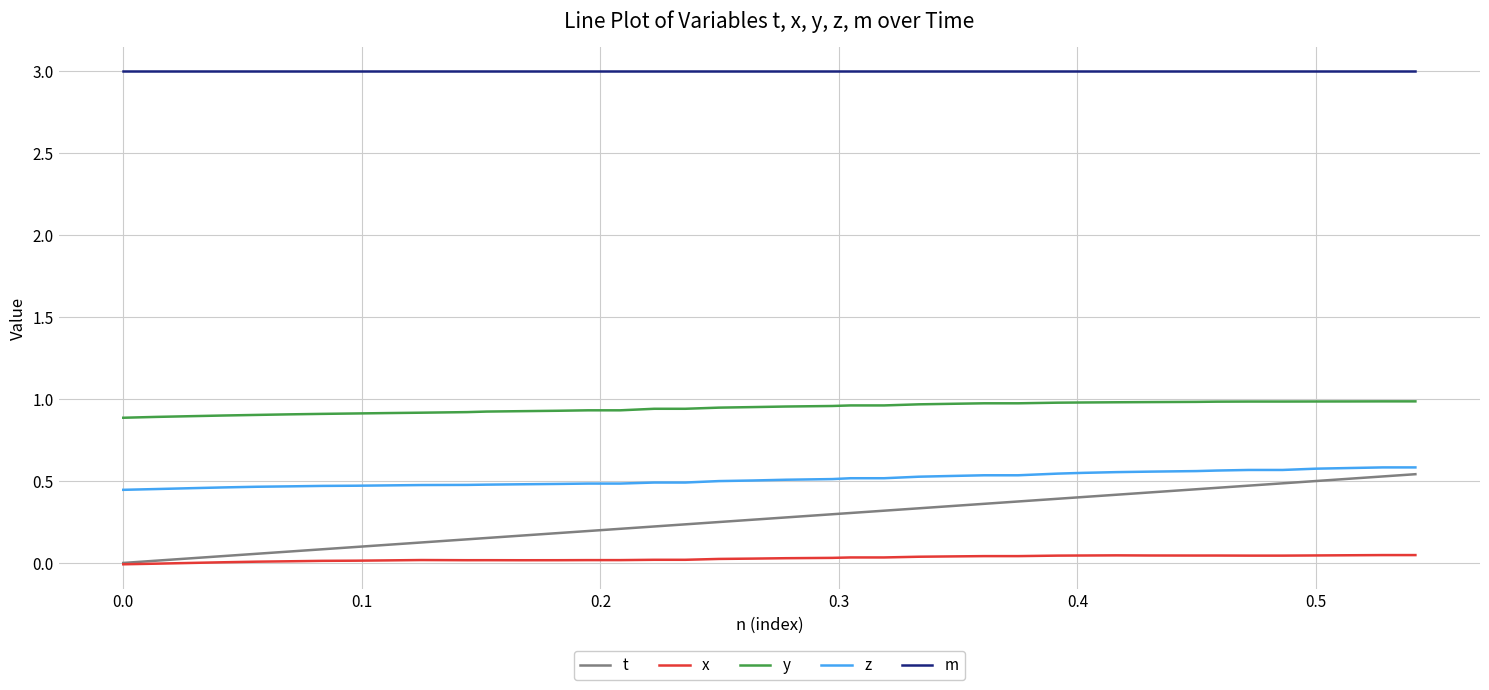

Which series has the largest total across all categories?

m